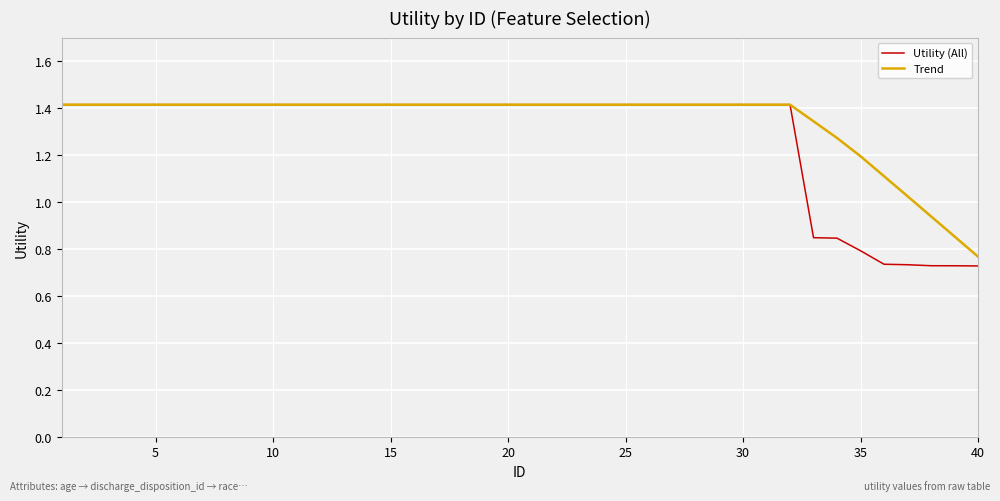

What is the maximum value for Trend?

1.4